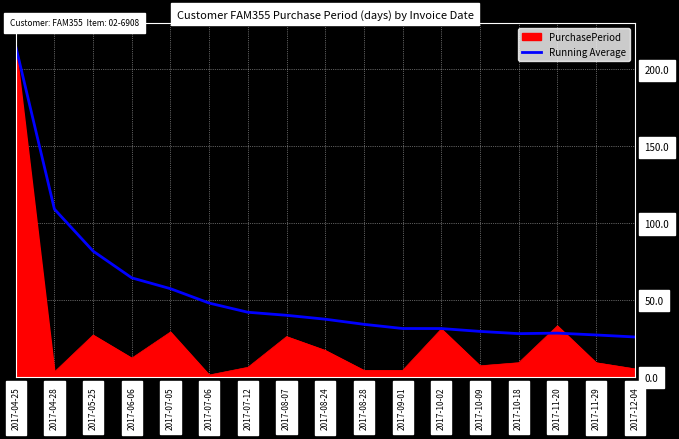

How many lines are shown in the chart?

2